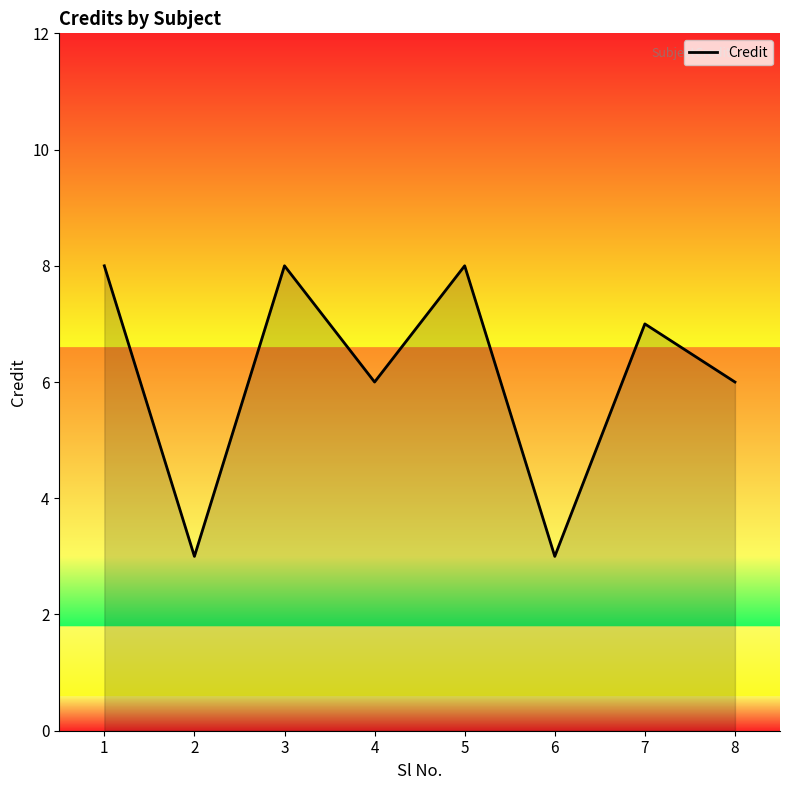

At which category does the data reach its first local peak?

3